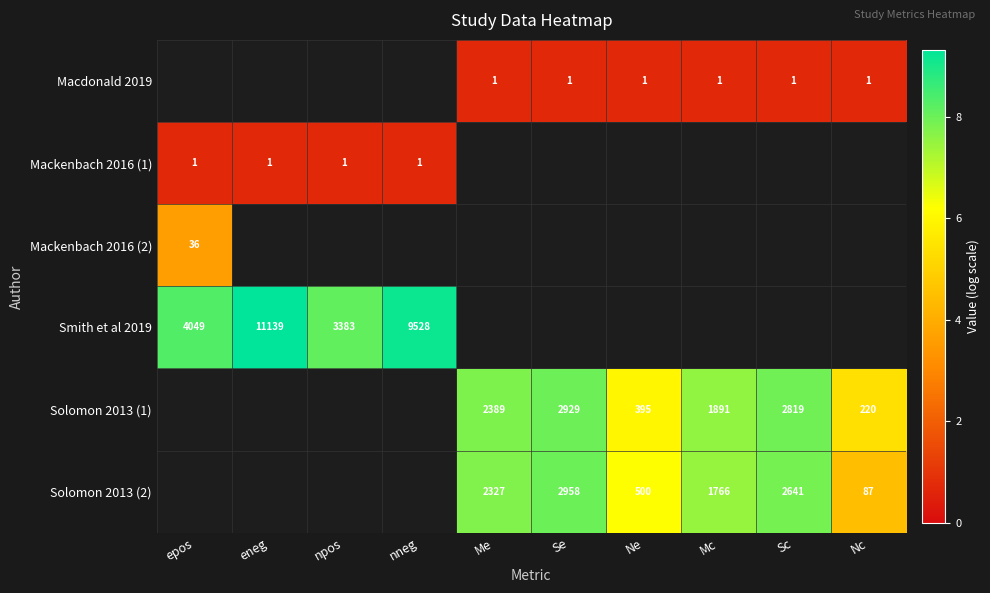

How many values in the Solomon 2013 (1) series exceed 5?

6